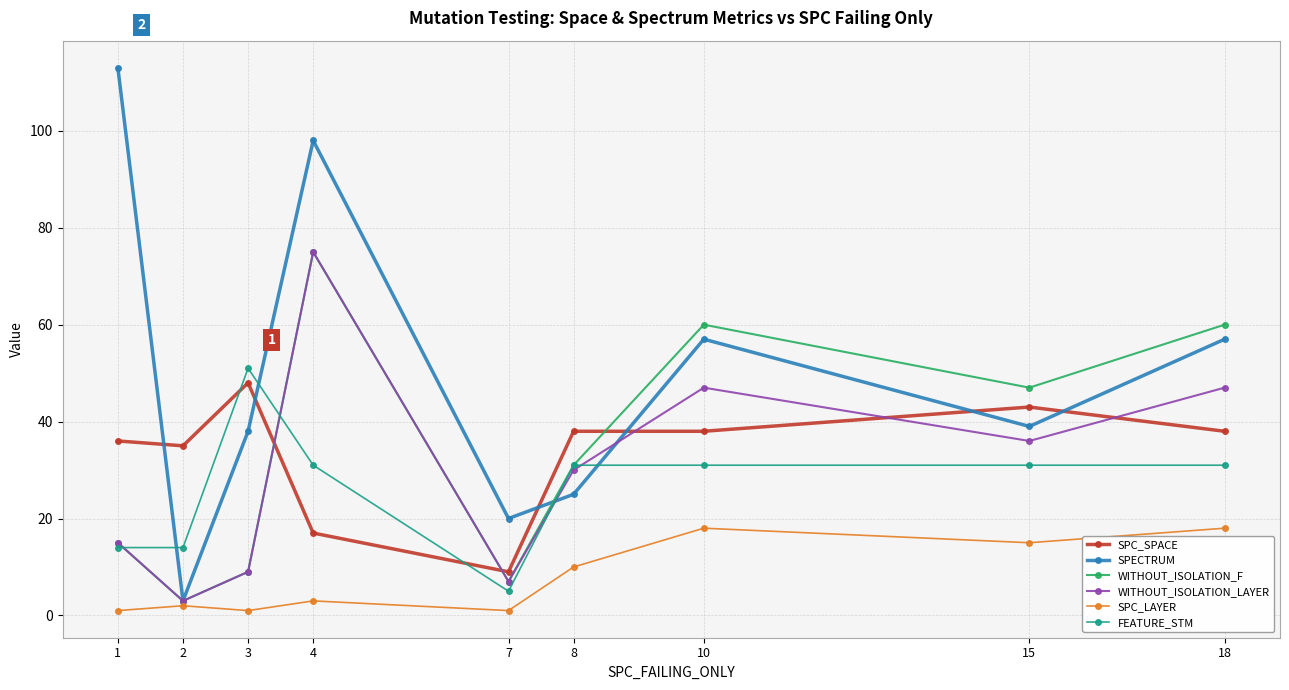

Is it true that FEATURE_STM equals 45 at 8?

False